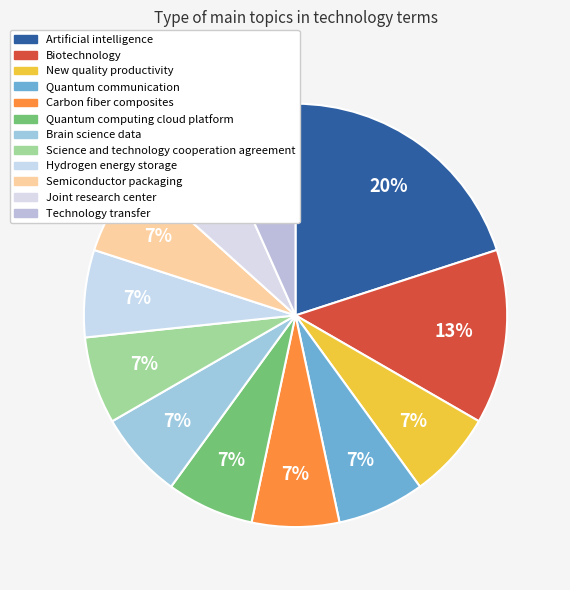

Is there any slice that represents more than half of the pie?

No